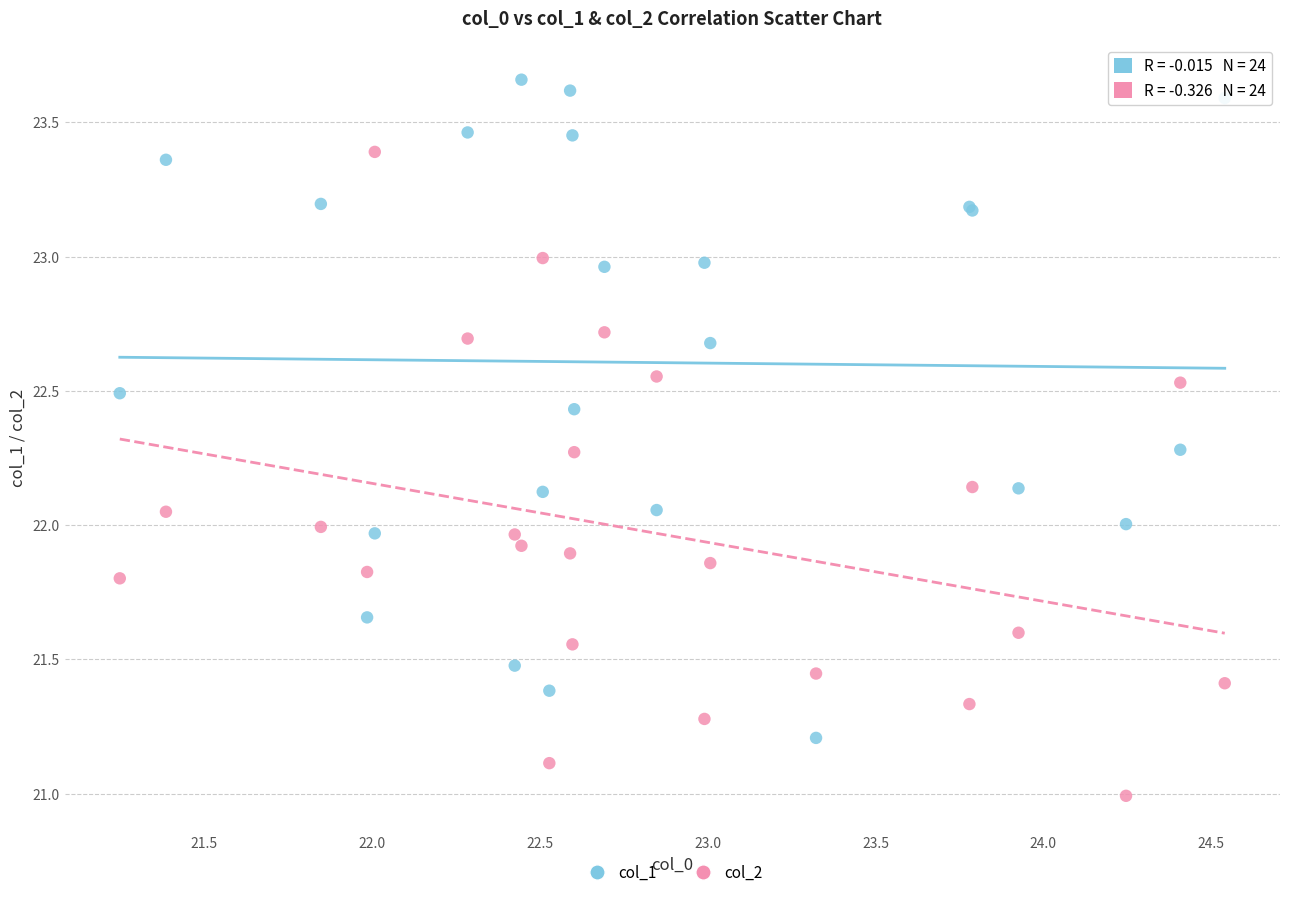

Which series reaches the maximum Y coordinate?

col_1